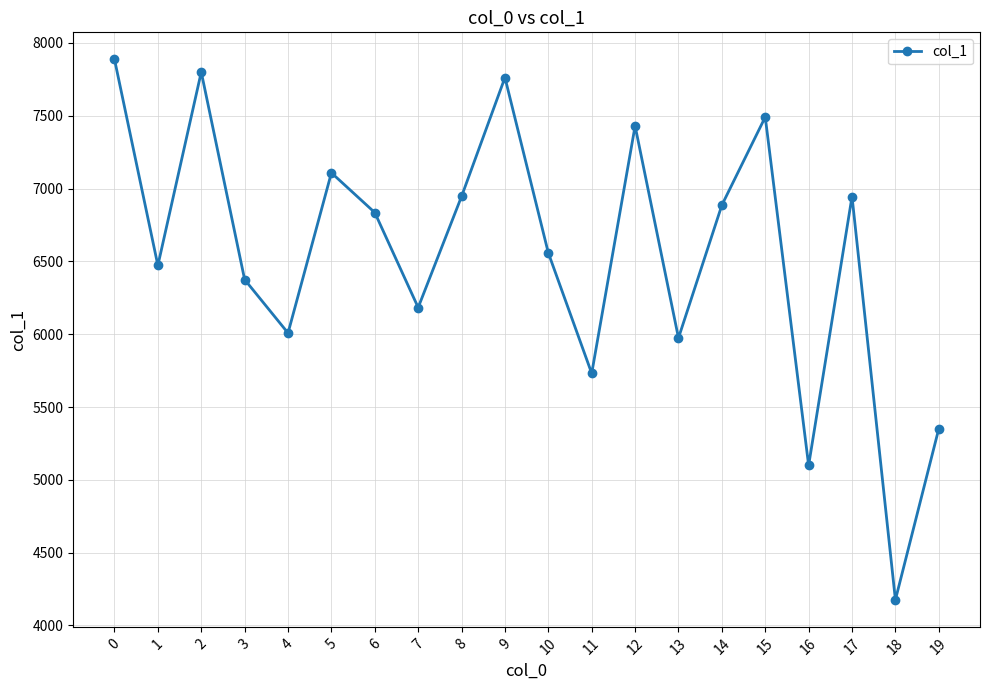

What value does the data have at 4, to the nearest 10?

6010